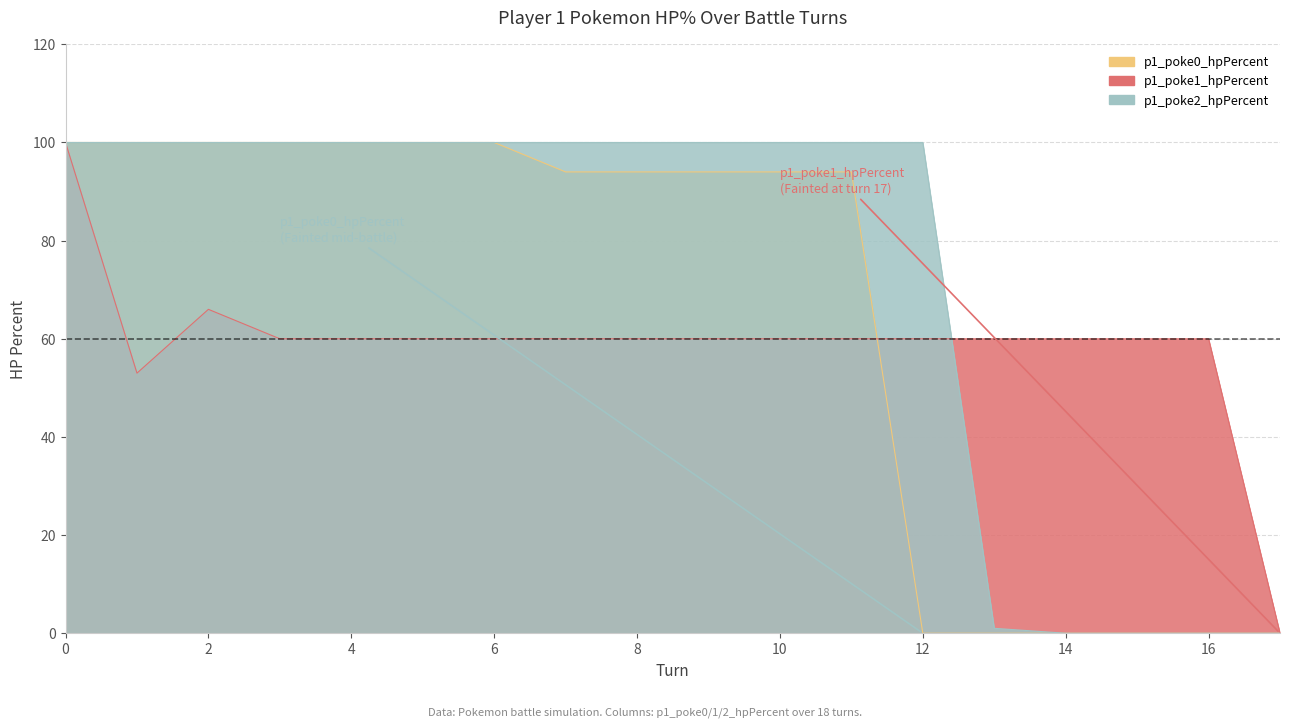

Is the value of p1_poke1_hpPercent at 12 greater than the value of p1_poke0_hpPercent at 14?

Yes